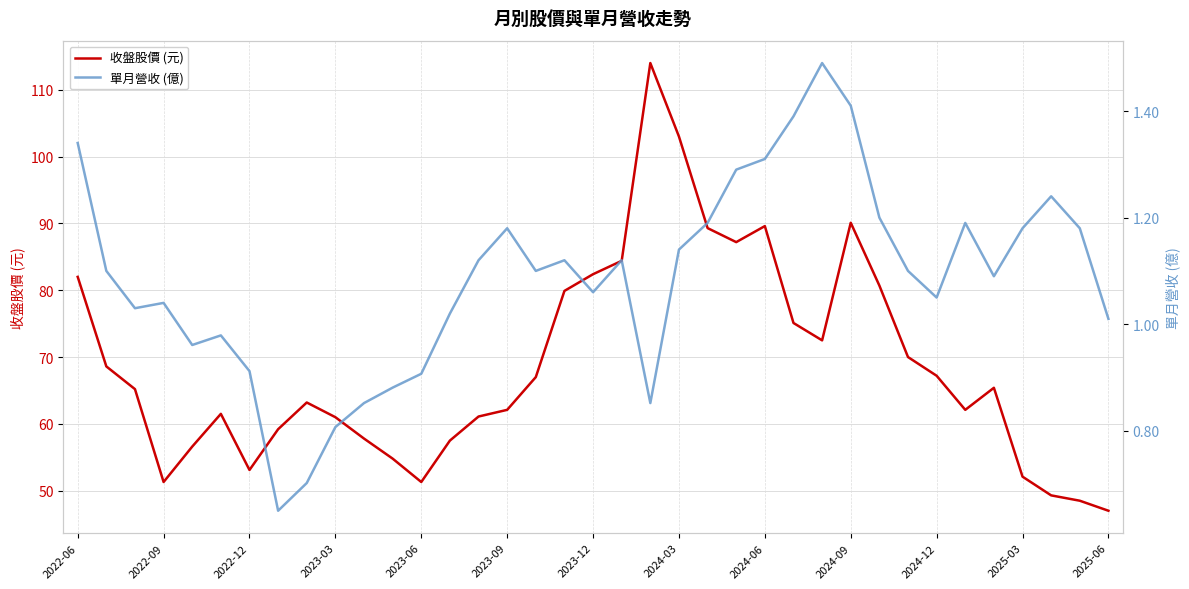

Which category has the lowest value in the 收盤股價 (元) series?

2025-06